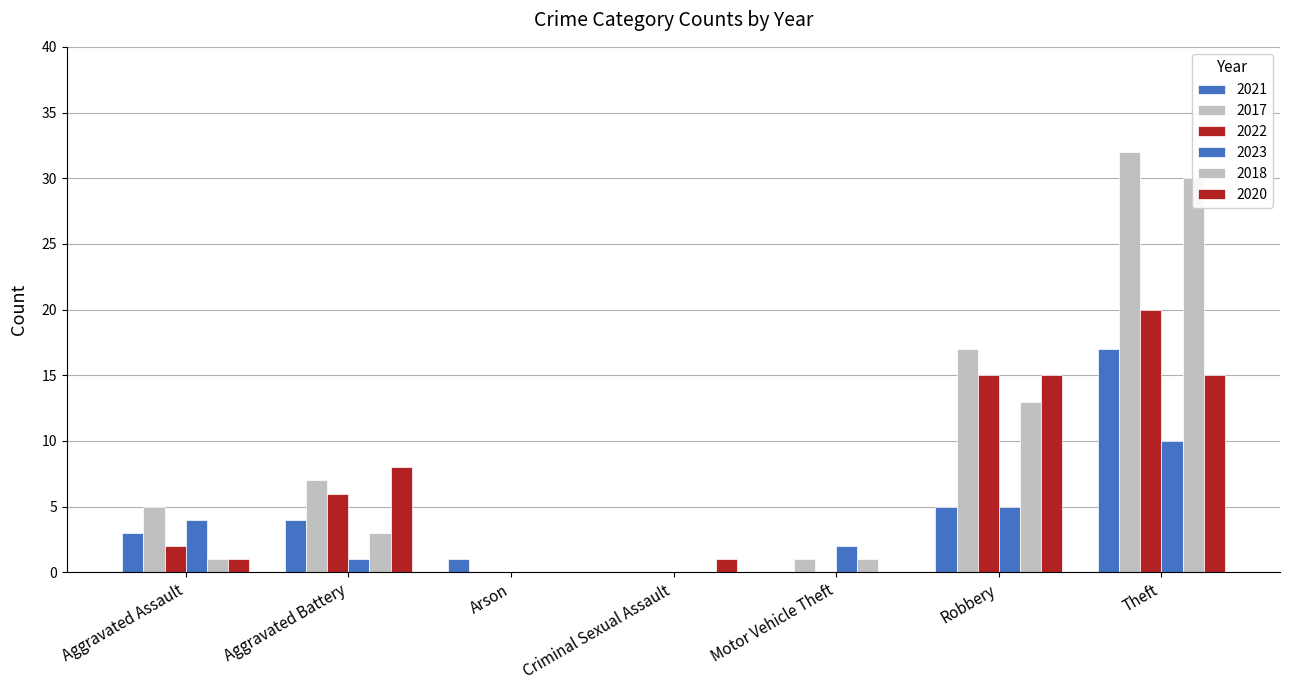

List the labels in order of 2020 value, largest first.

Robbery, Theft, Aggravated Battery, Aggravated Assault, Criminal Sexual Assault, Arson, Motor Vehicle Theft